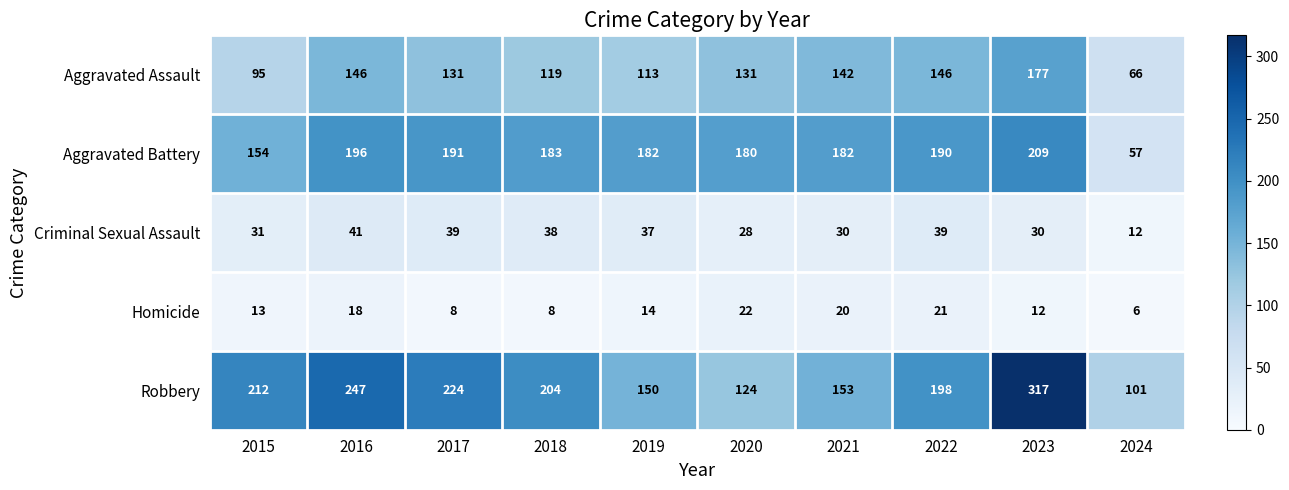

At which category is the sum across all series the highest?

2023